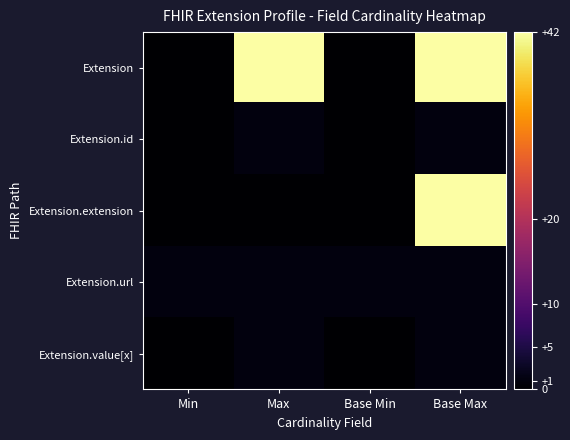

List the series in order of their peak value, lowest first.

Extension.id, Extension.url, Extension.value[x], Extension, Extension.extension